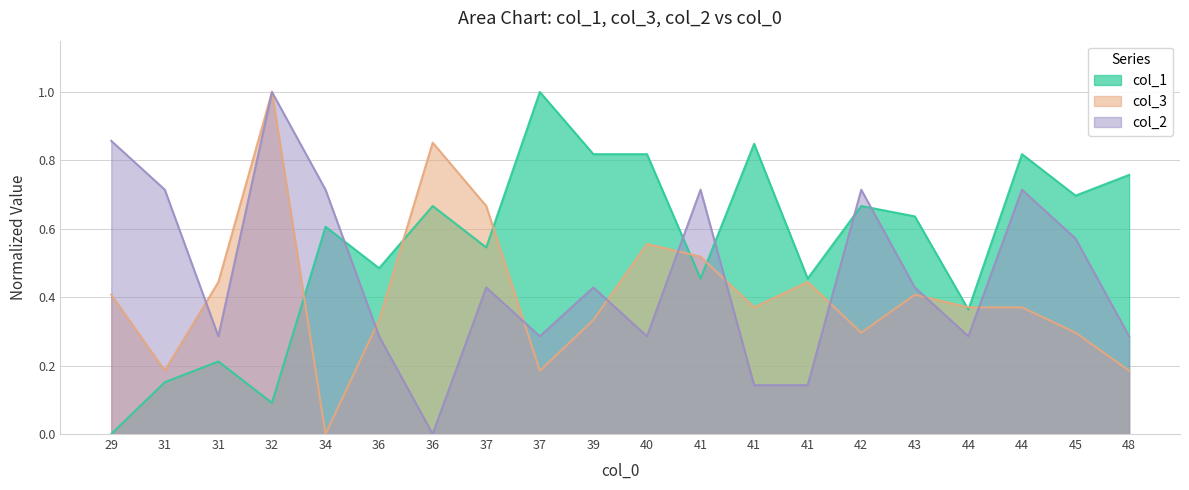

Which category has the highest value in the col_1 series?

37